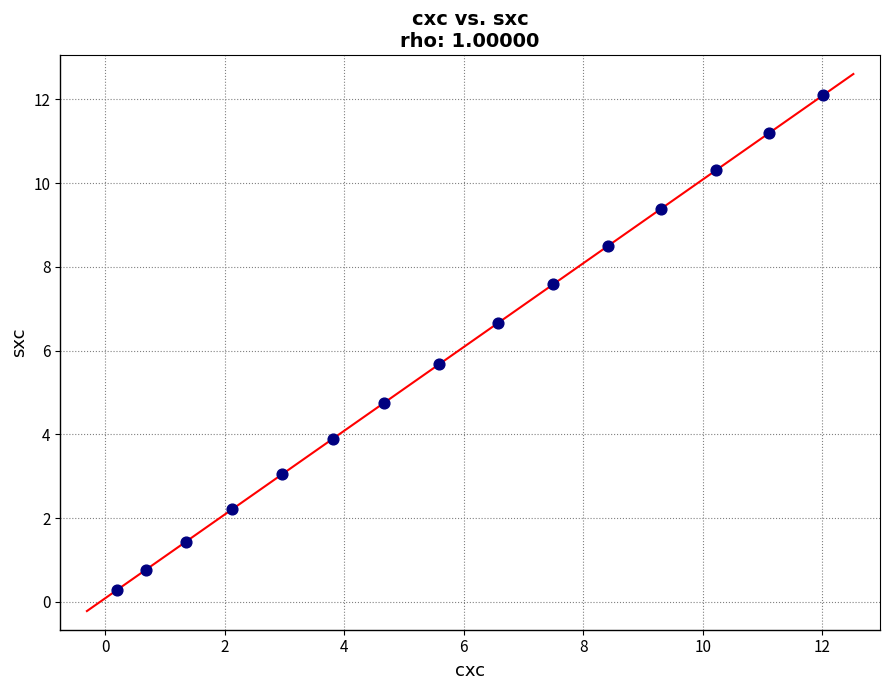

What is the range of Y values (max minus min)?

11.8